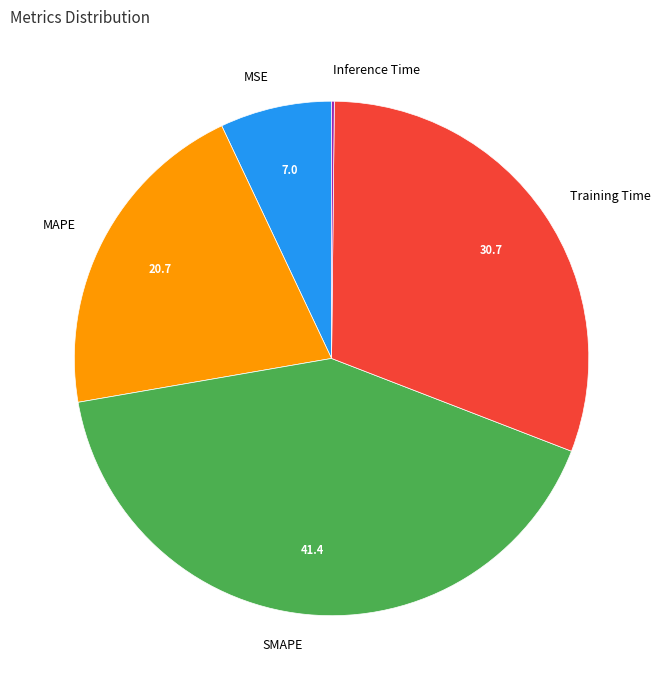

What is the largest slice in the pie chart?

SMAPE